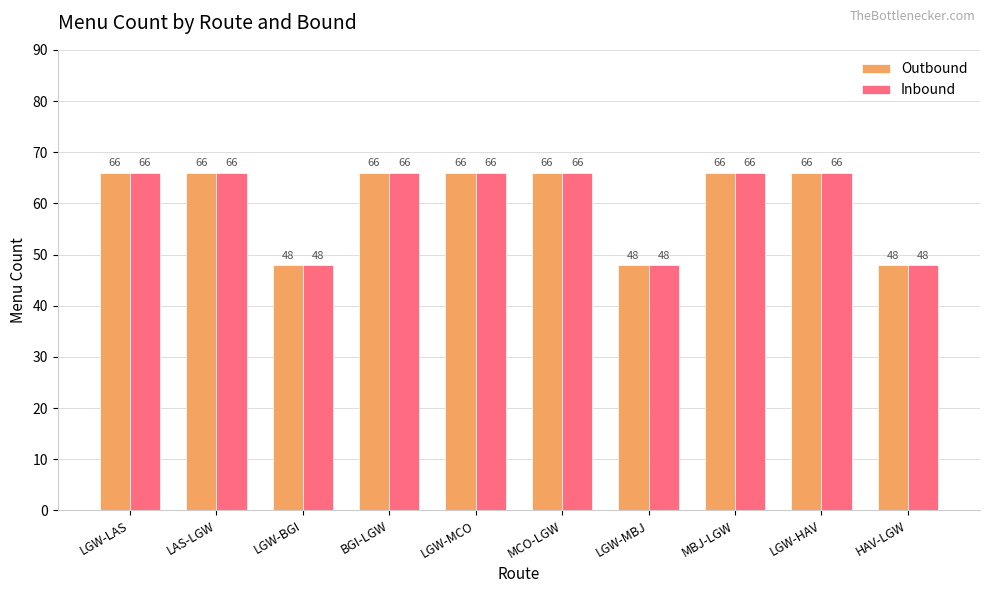

What is the value of the Outbound bar at the 2nd from the left?

66